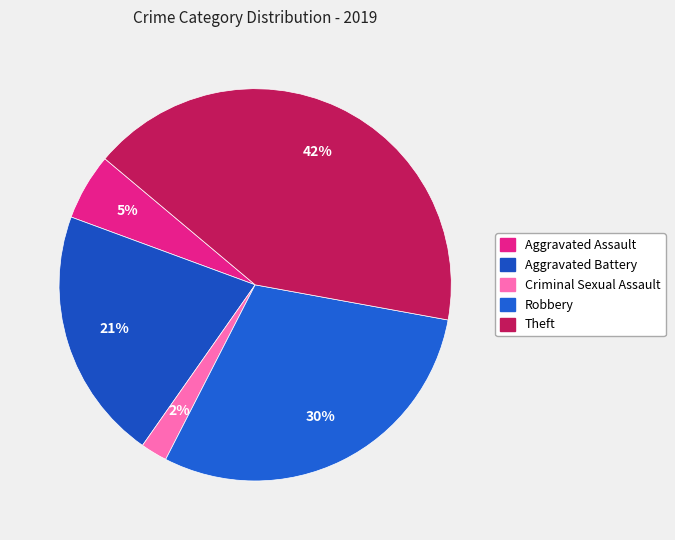

To the nearest percent, what portion does Aggravated Battery represent?

21%